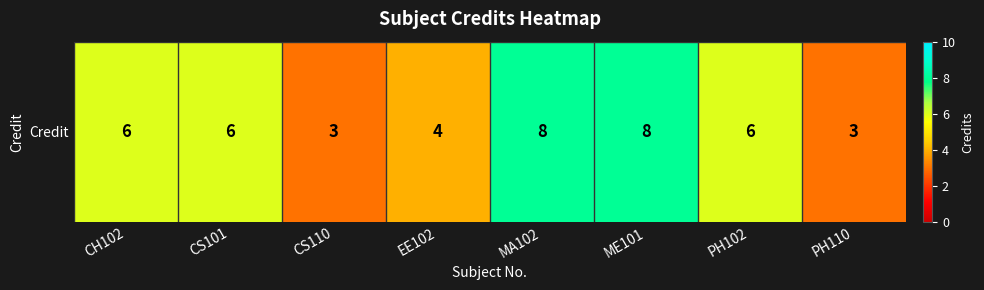

What is the difference between the values at PH102 and EE102?

2